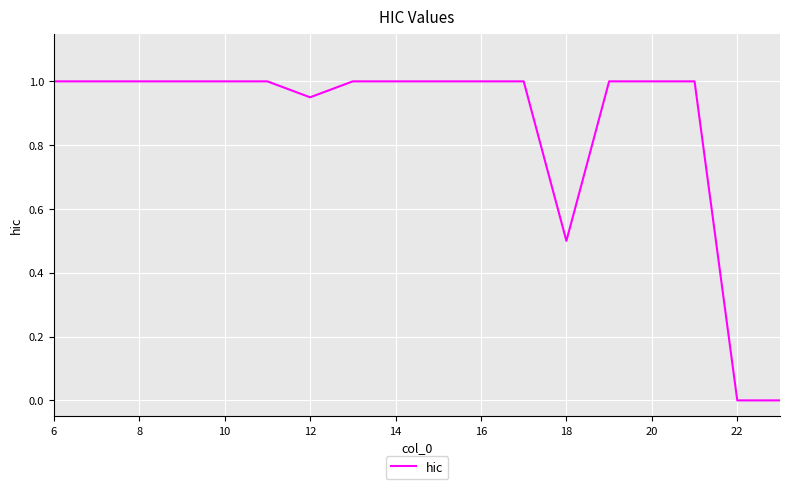

What is the greatest value displayed?

1.0